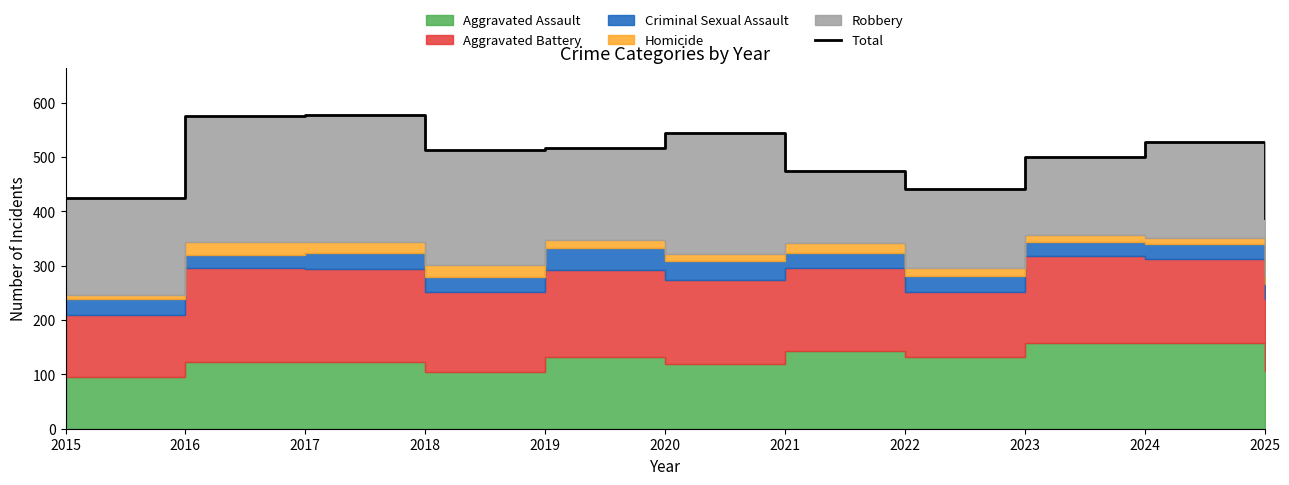

Which has a higher value, 2024 or 2016?

2016